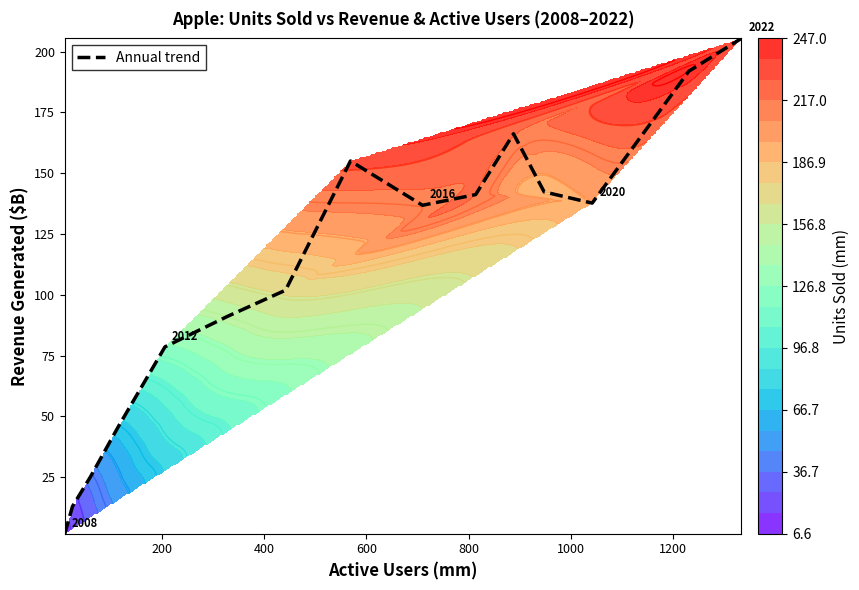

The chart shows a value of 311.2 at 13. True or false?

False